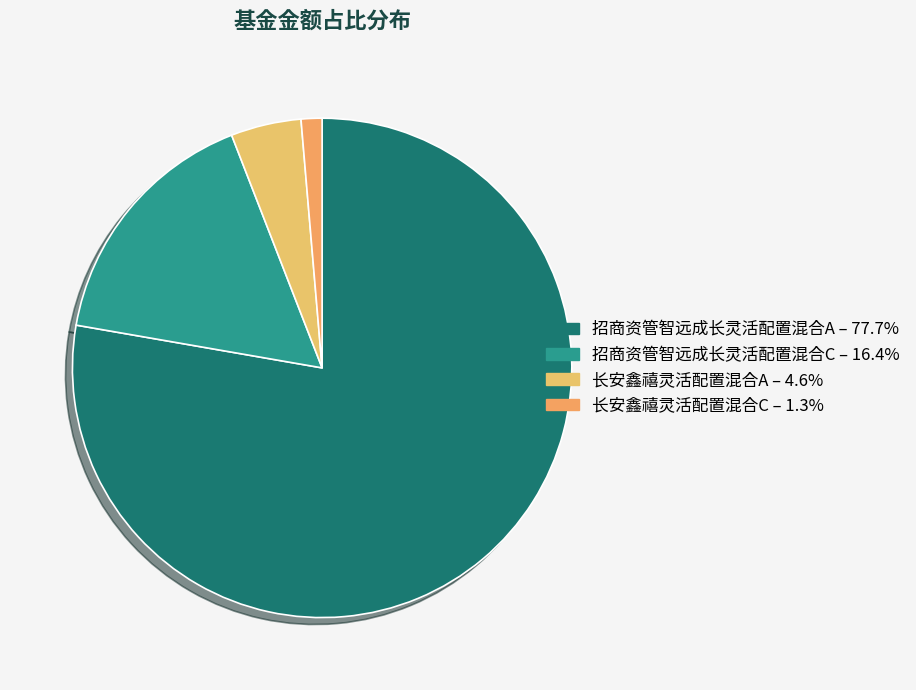

Does any single category account for the majority?

Yes